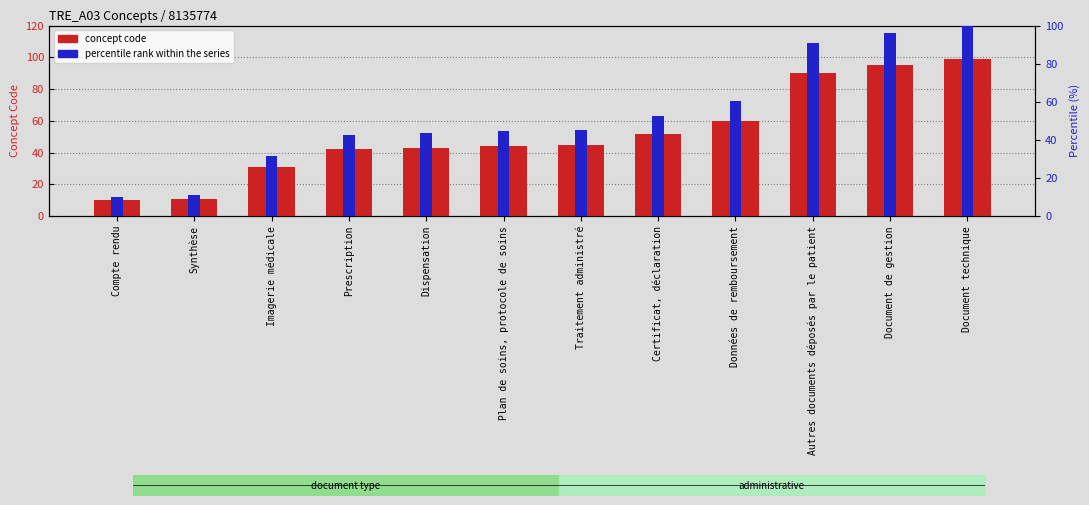

What is the difference between the second highest and second lowest values in the concept code series?

84.0